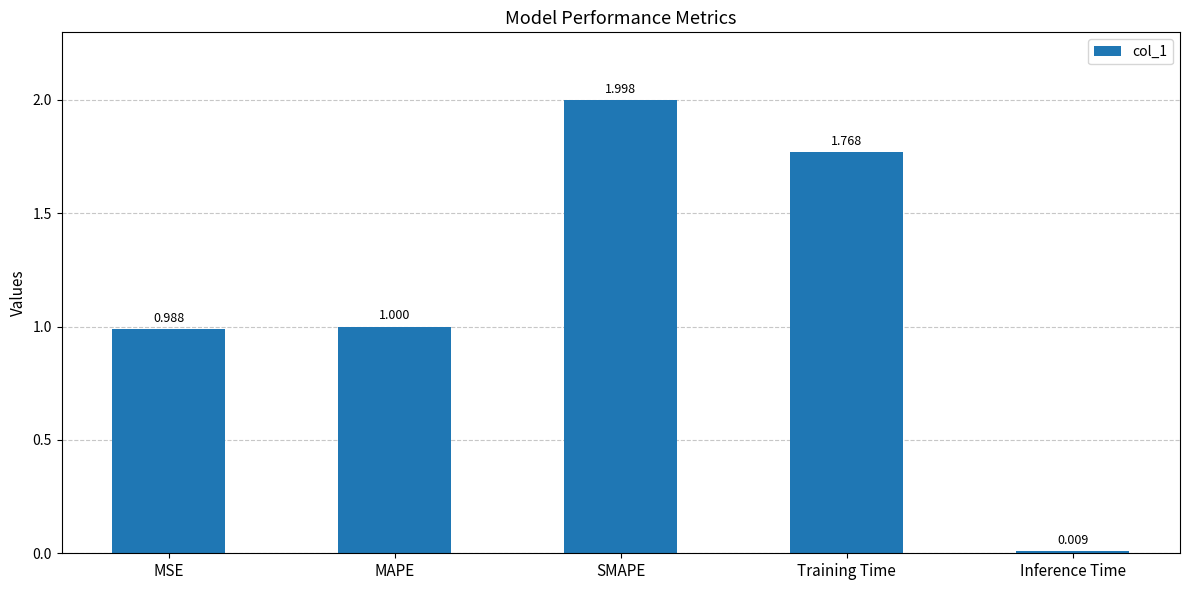

What is the sum of all values?

5.8